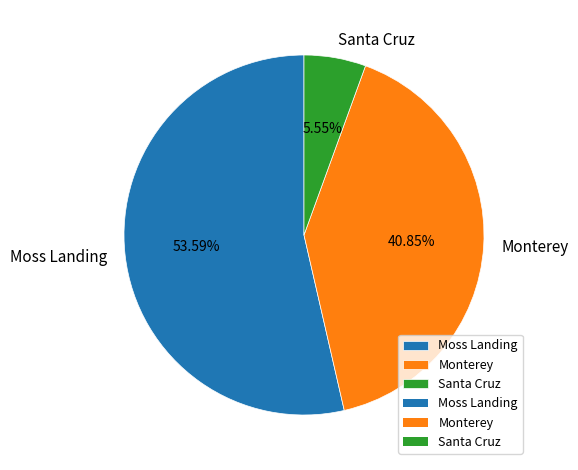

Rank the categories by value from lowest to highest.

Santa Cruz, Monterey, Moss Landing